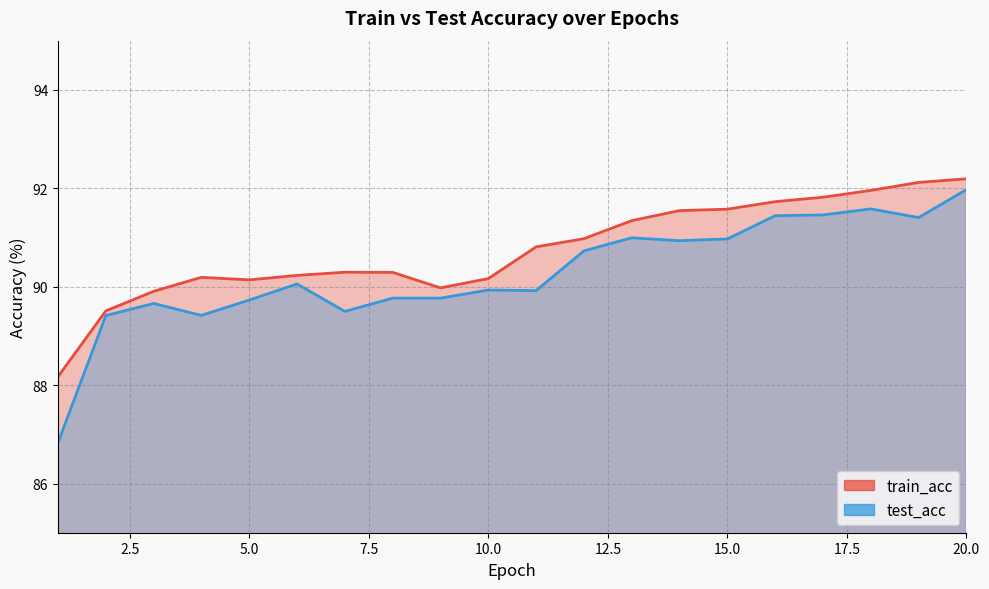

True or false: test_acc and train_acc cross at least once.

False